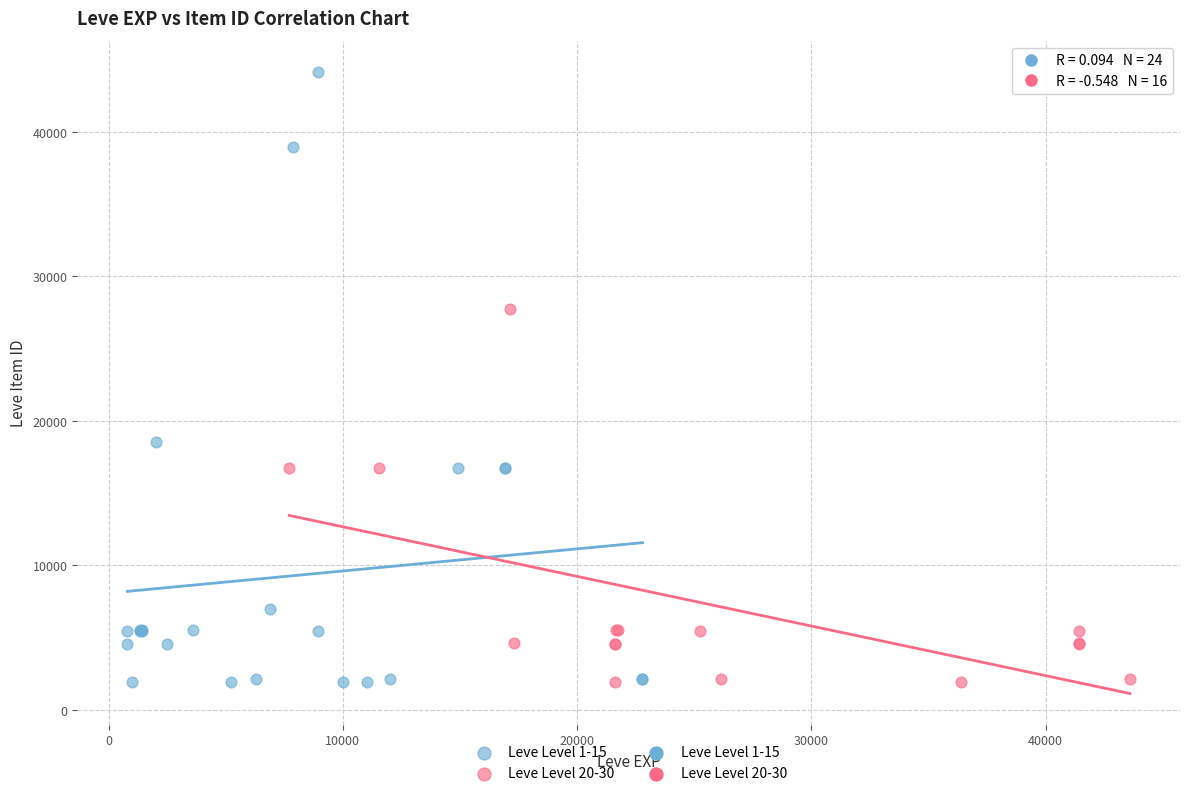

Which series reaches the maximum Y coordinate?

Leve Level 1-15